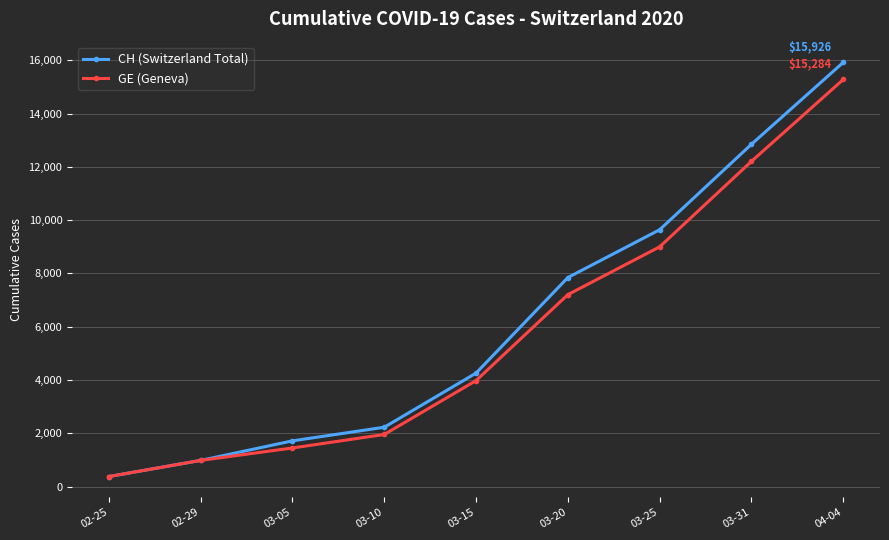

What is the difference between the CH (Switzerland Total) values at 03-05 and 03-25?

7927